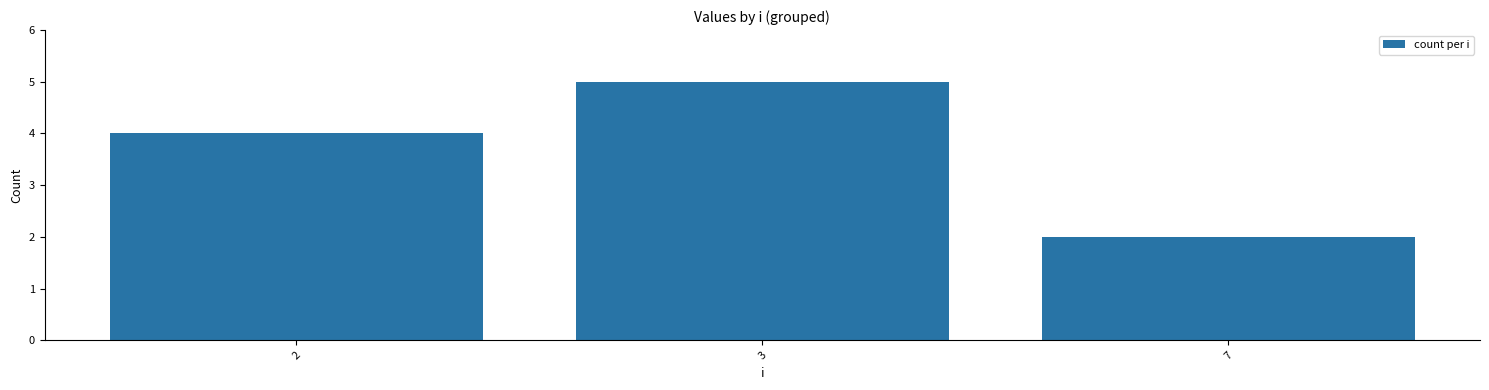

What is the sum of all values?

11